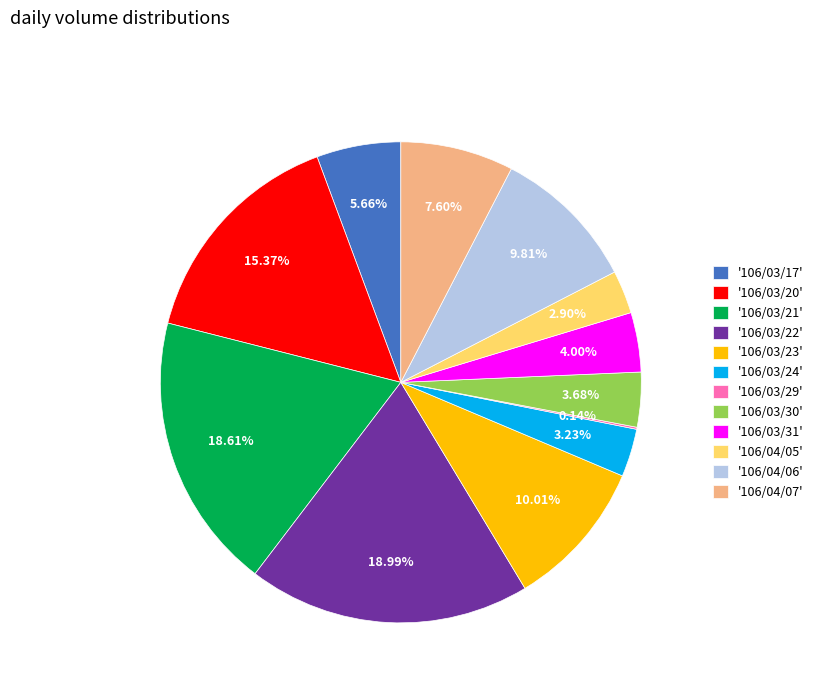

Combined, do '106/04/06' and '106/03/30' account for over 50%?

No